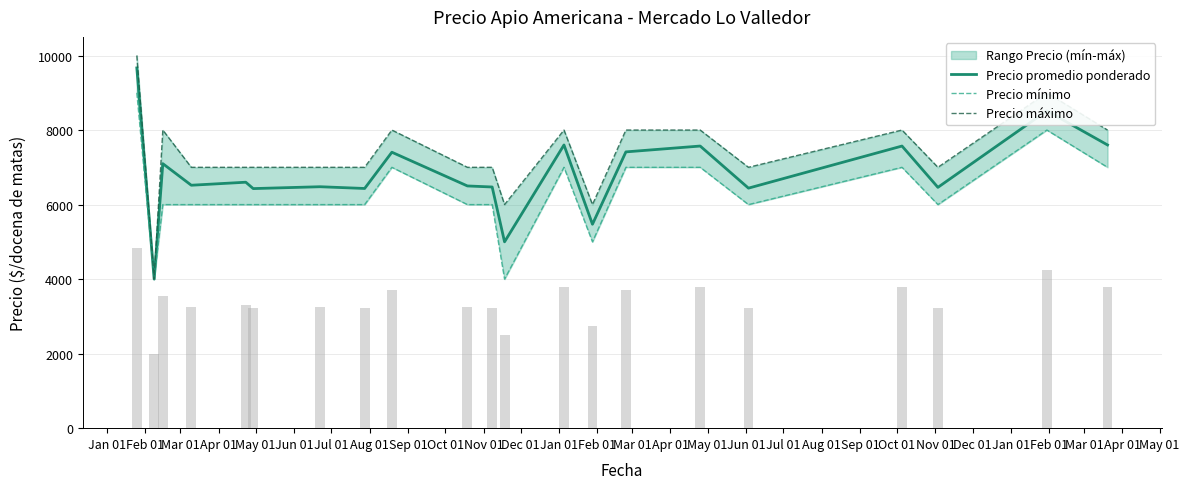

What is the highest value of the Precio promedio ponderado series?

9667